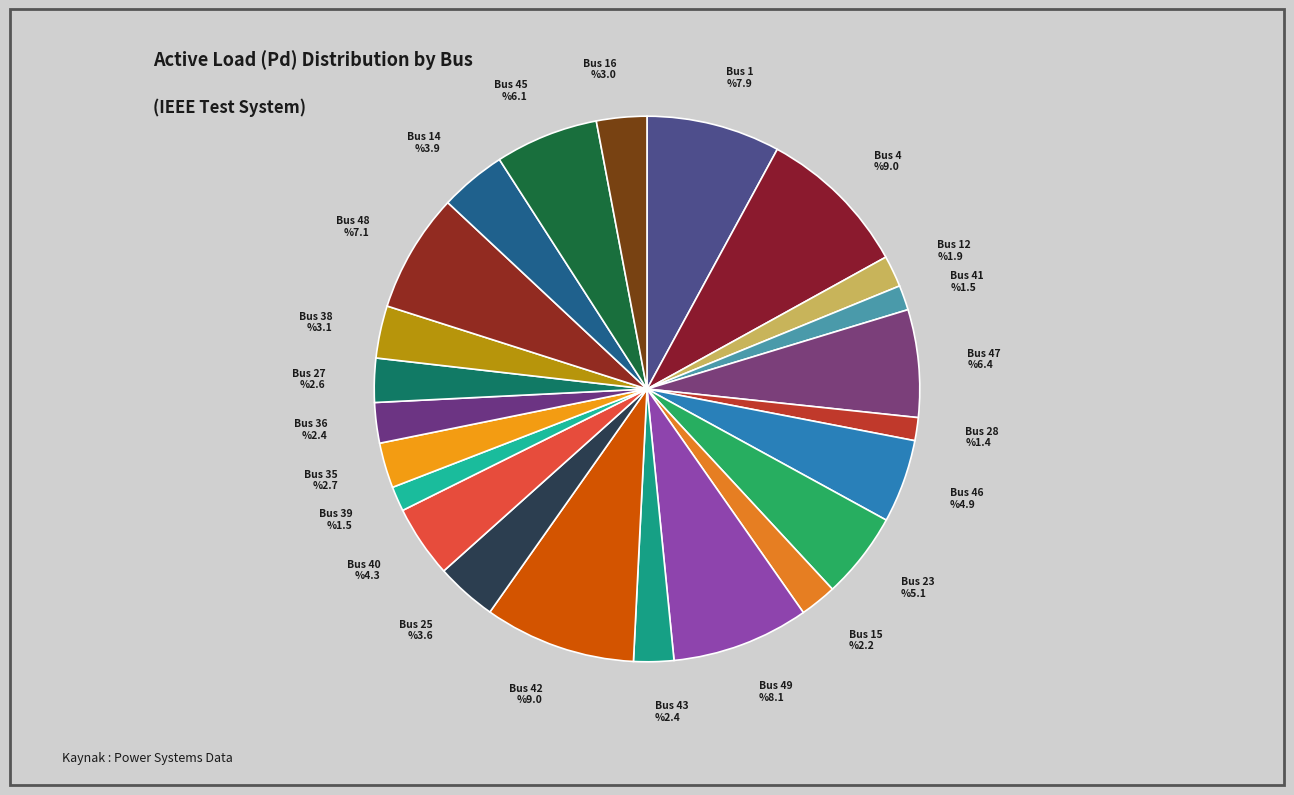

What is the largest slice in the pie chart?

Bus 4